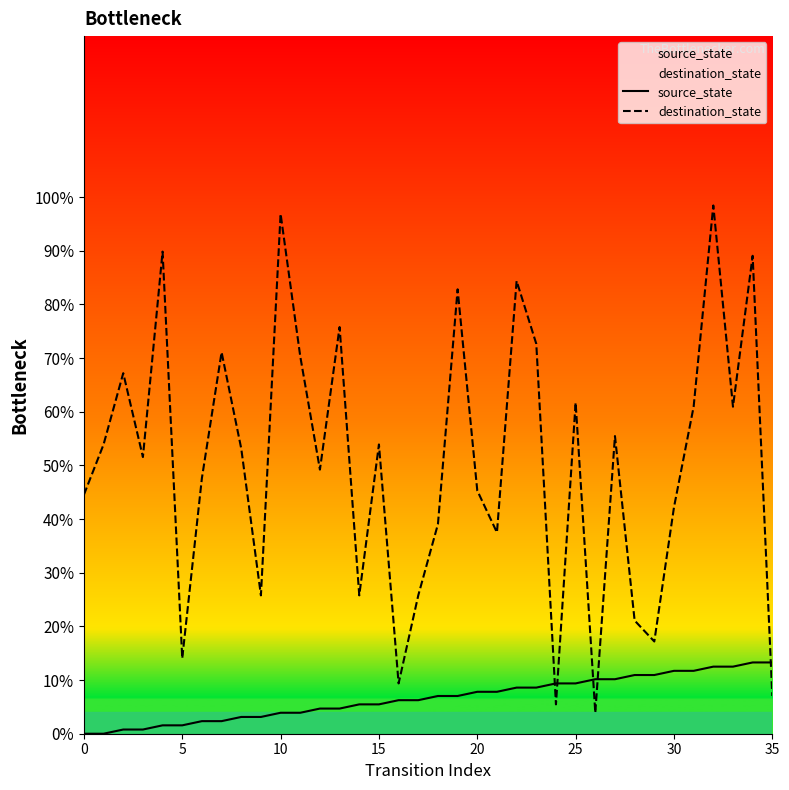

At which category is the sum across all series the highest?

32